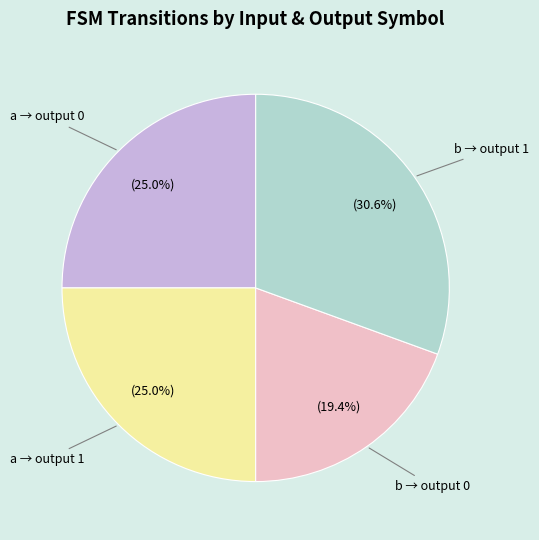

Count the number of slices in the pie.

4